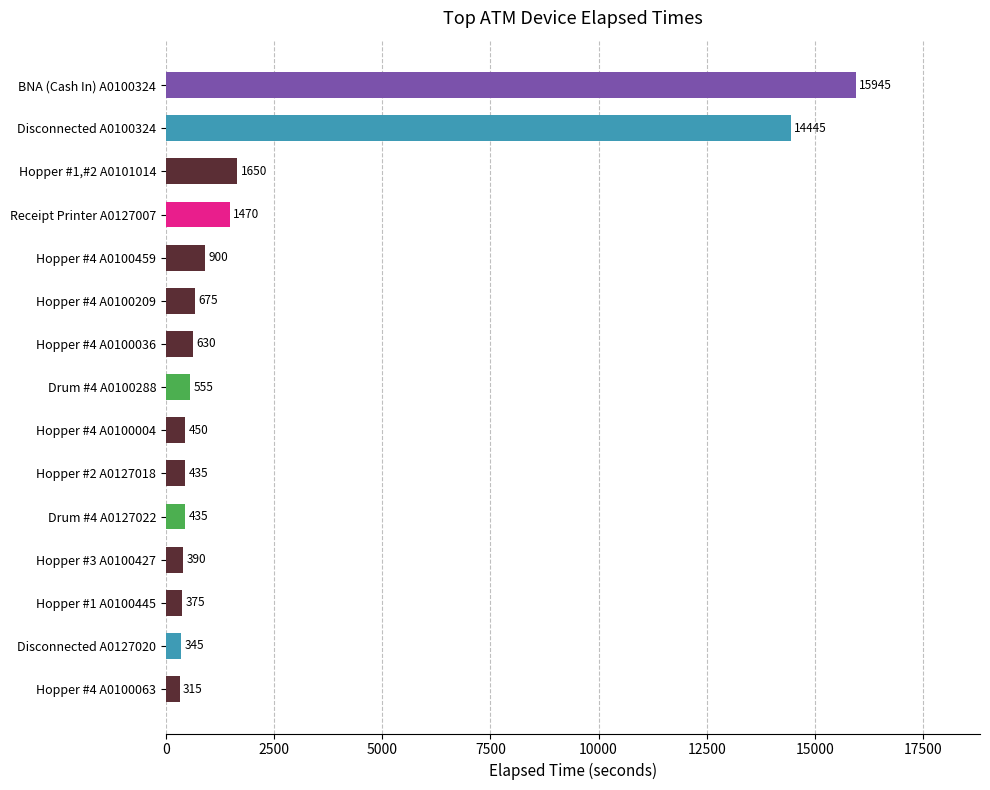

At which label is the value closest to 8130?

Disconnected A0100324